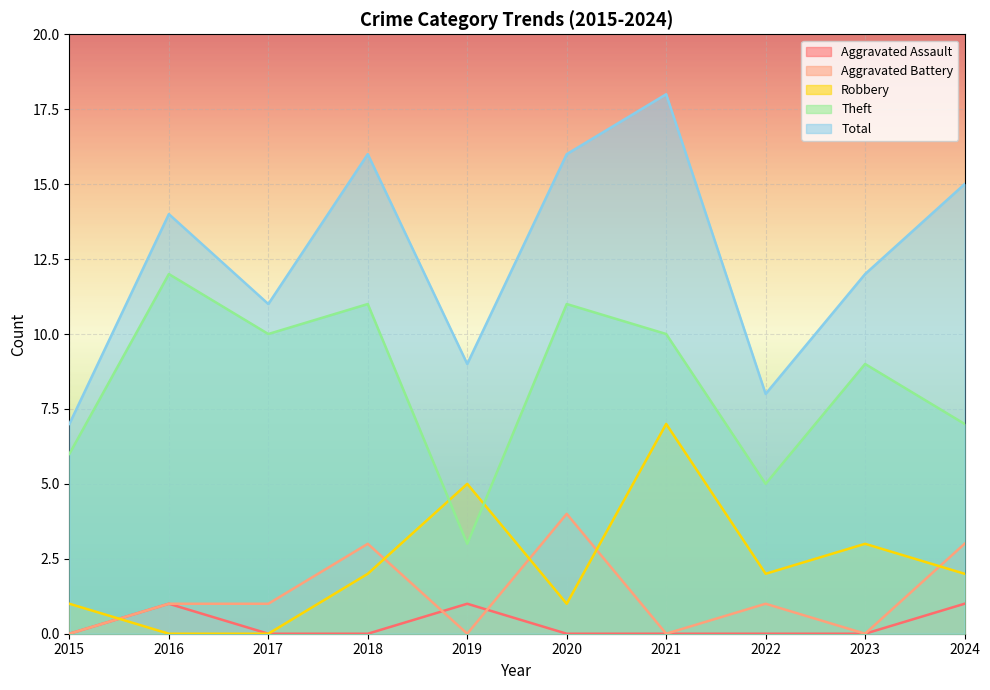

True or false: Robbery has more than 2 interior local peaks.

True